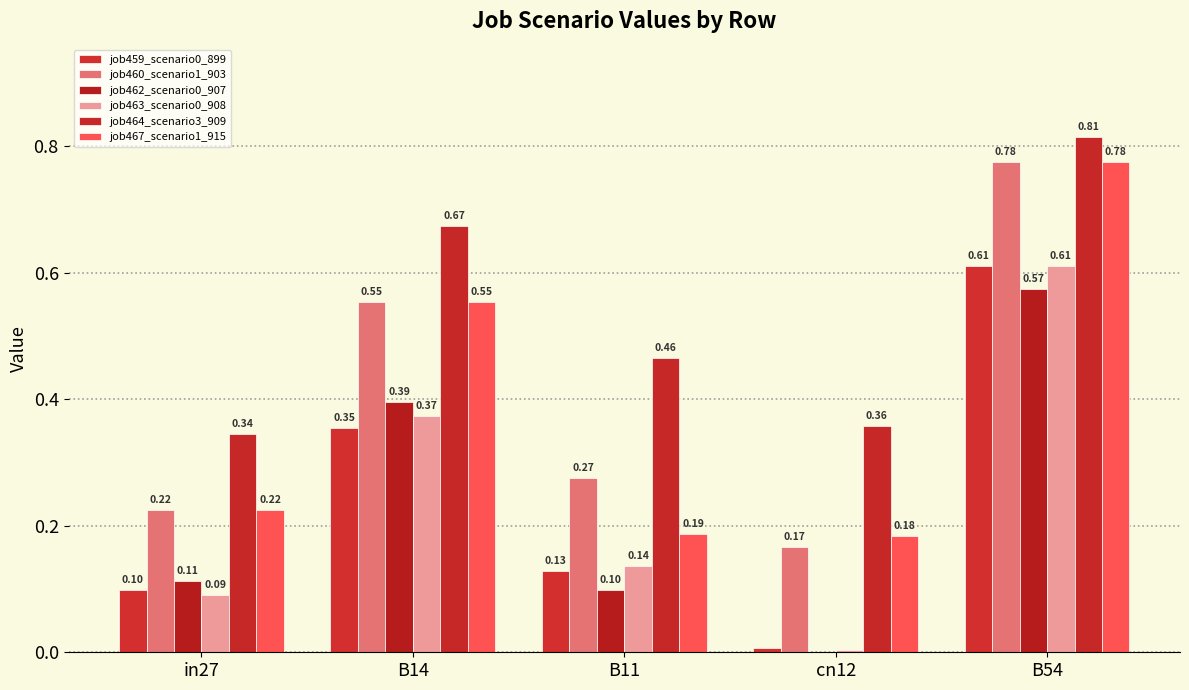

How many distinct data groups are displayed?

6